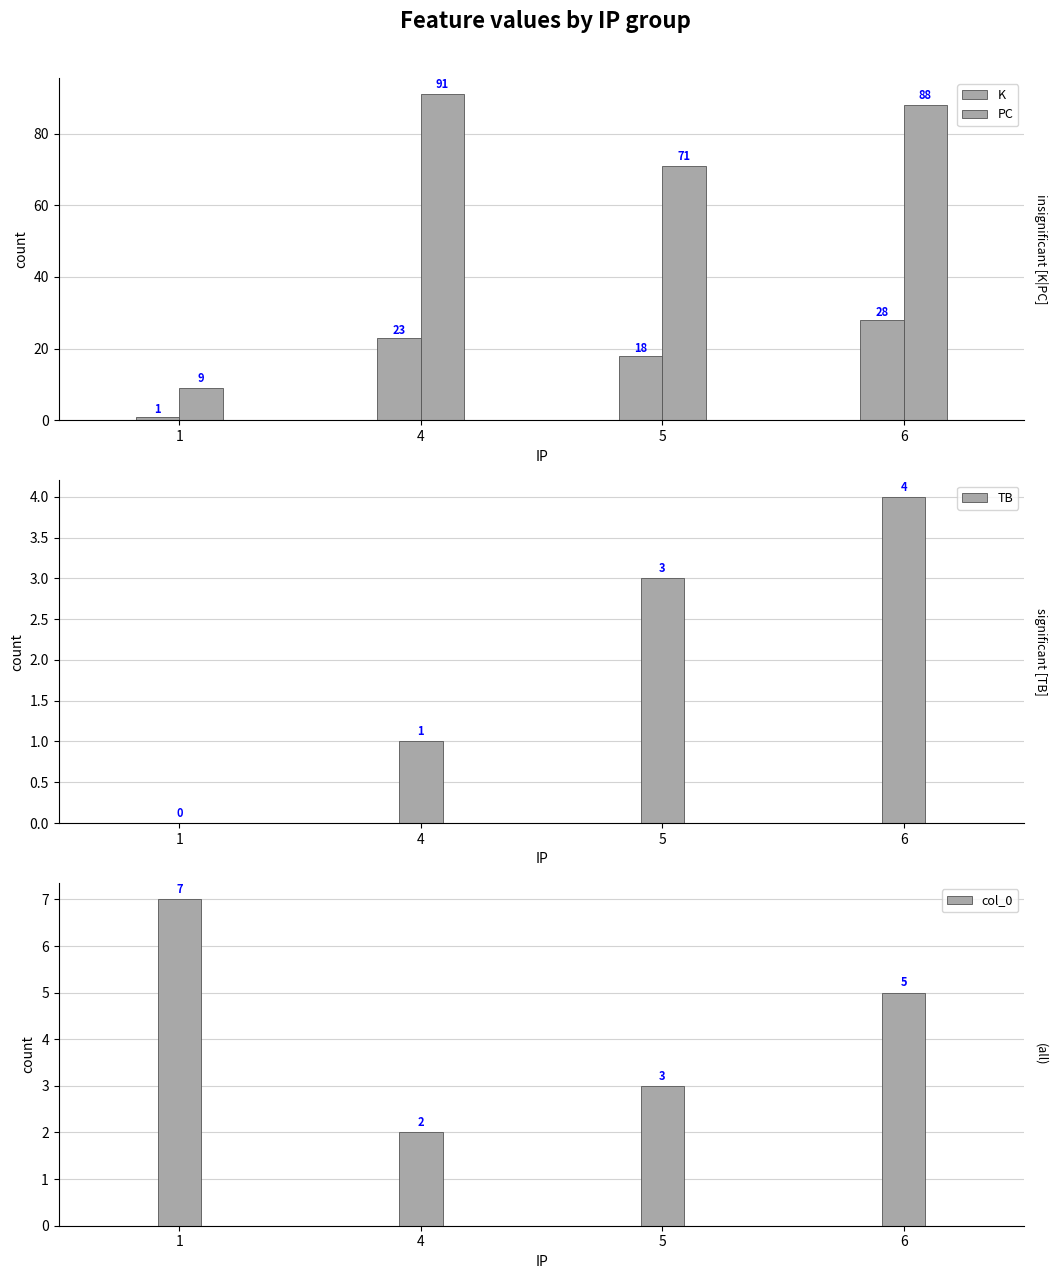

Which series has the largest range (max minus min)?

PC